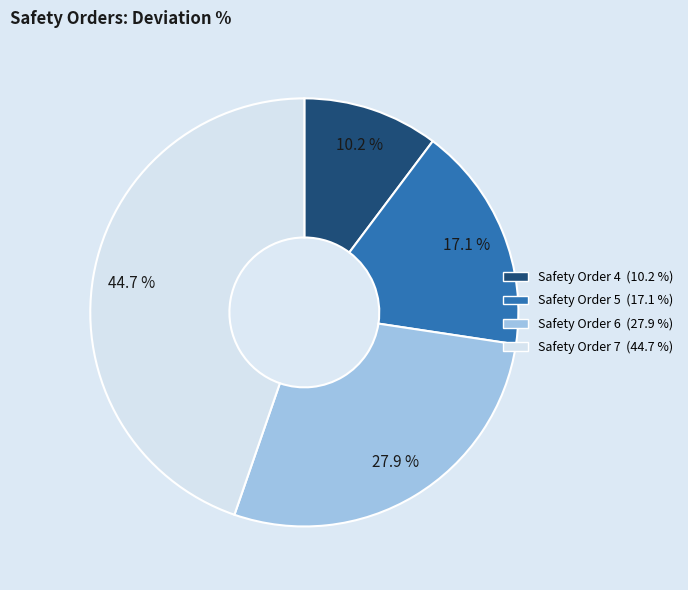

Is there a majority slice in this chart?

No